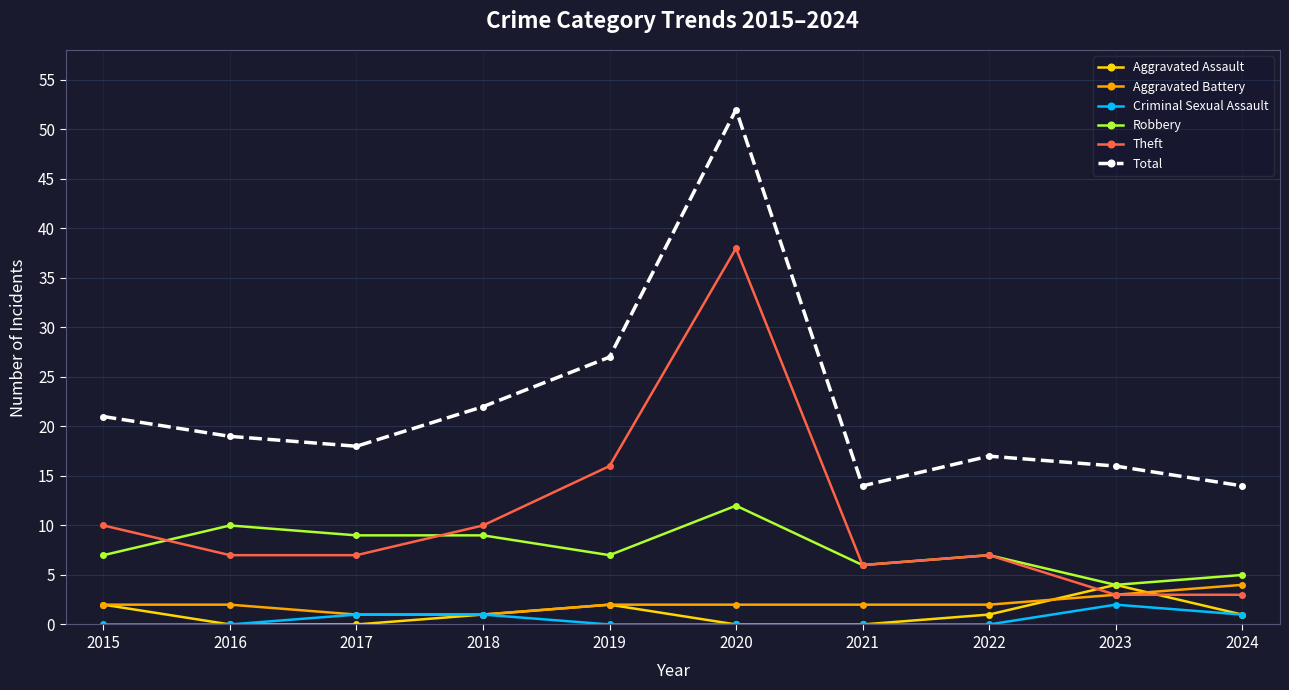

True or false: Robbery has more than 1 interior local peaks.

True